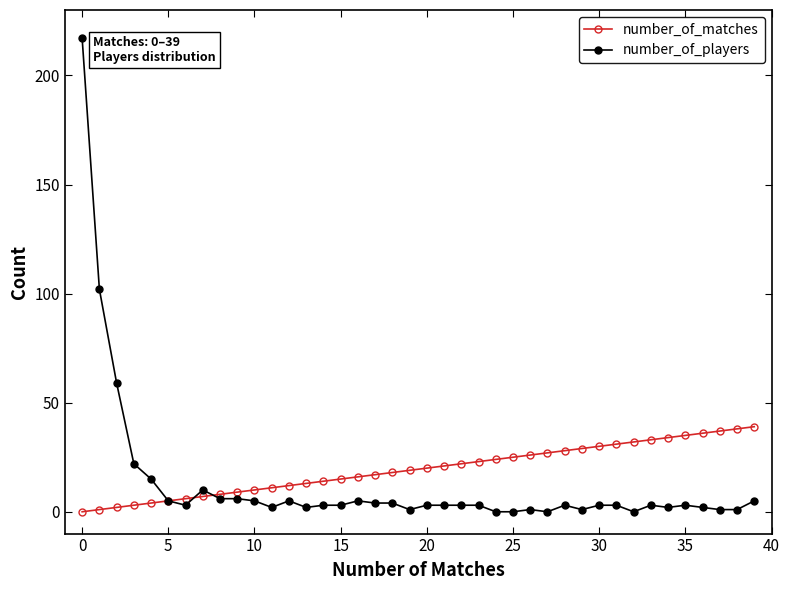

Which series has the widest spread of values?

number_of_players